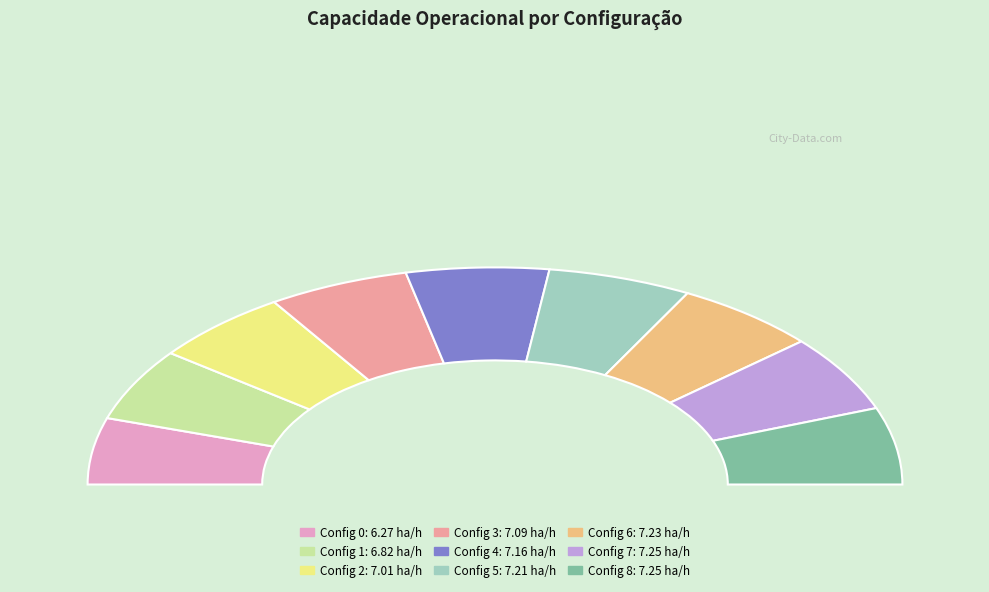

Which slice is the largest?

7